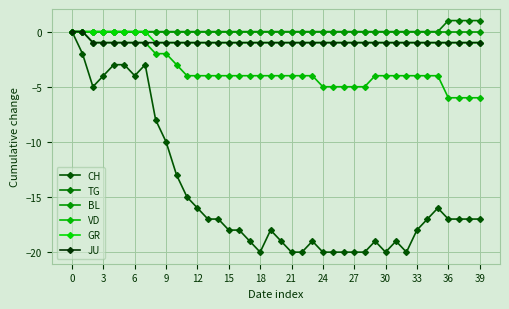

Reading right to left, extract all data points from this chart.

CH: -17	-17	-17	-17	-16	-17	-18	-20	-19	-20	-19	-20	-20	-20	-20	-20	-19	-20	-20	-19	-18	-20	-19	-18	-18	-17	-17	-16	-15	-13	-10	-8	-3	-4	-3	-3	-4	-5	-2	0
TG: 1	1	1	1	0	0	0	0	0	0	0	0	0	0	0	0	0	0	0	0	0	0	0	0	0	0	0	0	0	0	0	0	0	0	0	0	0	0	0	0
BL: 0	0	0	0	0	0	0	0	0	0	0	0	0	0	0	0	0	0	0	0	0	0	0	0	0	0	0	0	0	0	0	0	0	0	0	0	0	0	0	0
VD: -6	-6	-6	-6	-4	-4	-4	-4	-4	-4	-4	-5	-5	-5	-5	-5	-4	-4	-4	-4	-4	-4	-4	-4	-4	-4	-4	-4	-4	-3	-2	-2	-1	-1	-1	-1	-1	-1	0	0
GR: -1	-1	-1	-1	-1	-1	-1	-1	-1	-1	-1	-1	-1	-1	-1	-1	-1	-1	-1	-1	-1	-1	-1	-1	-1	-1	-1	-1	-1	-1	-1	-1	0	0	0	0	0	0	0	0
JU: -1	-1	-1	-1	-1	-1	-1	-1	-1	-1	-1	-1	-1	-1	-1	-1	-1	-1	-1	-1	-1	-1	-1	-1	-1	-1	-1	-1	-1	-1	-1	-1	-1	-1	-1	-1	-1	-1	0	0